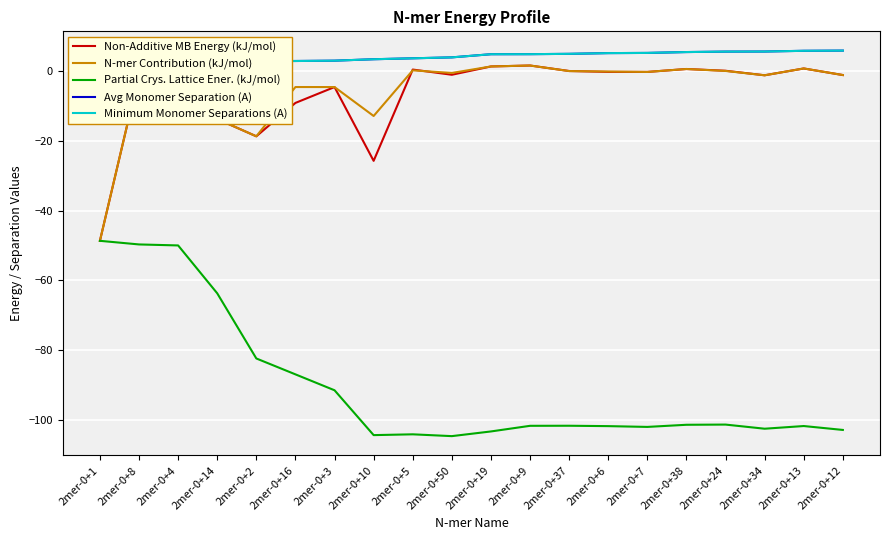

Which series has the largest total across all categories?

Avg Monomer Separation (A)